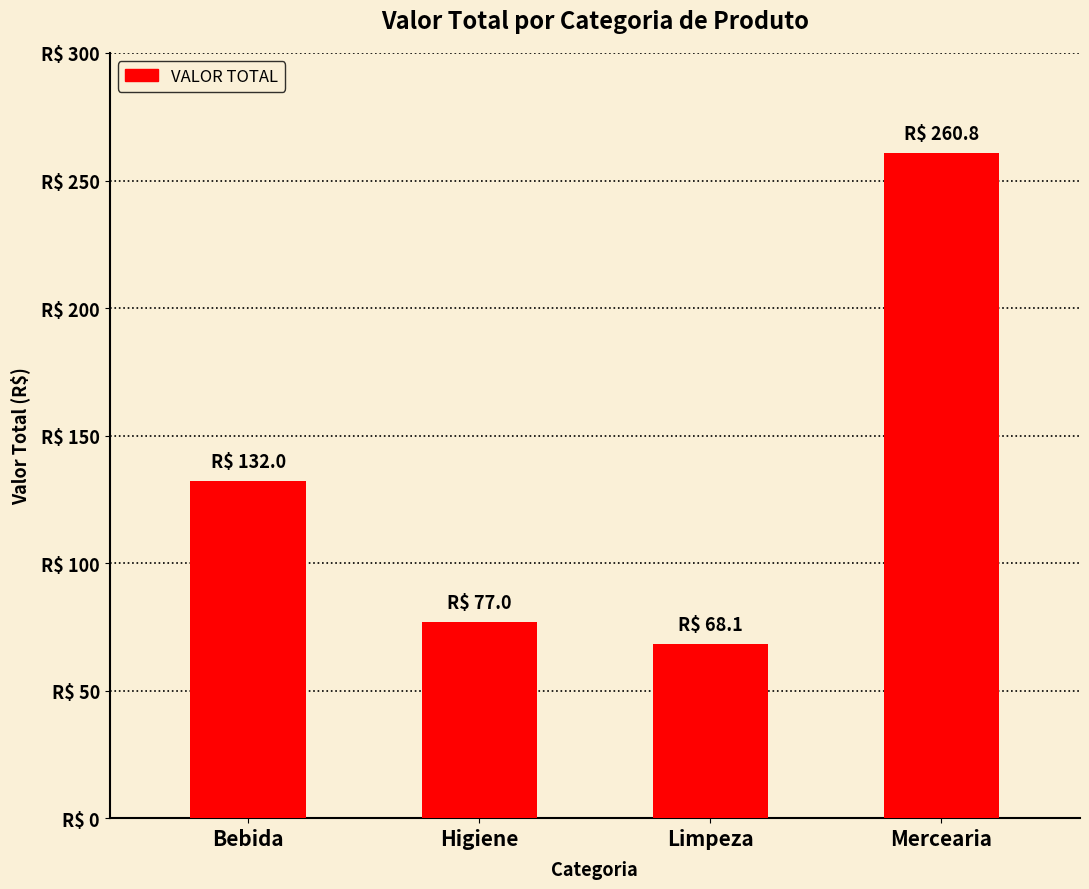

Does the chart contain any negative values?

No